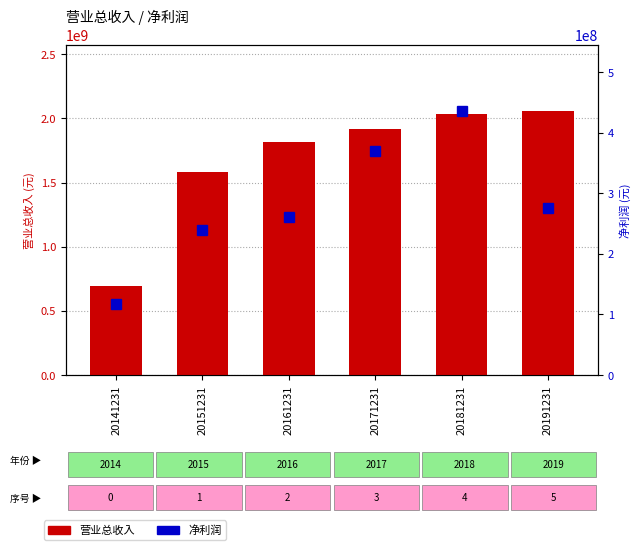

How many series are shown in this chart?

2